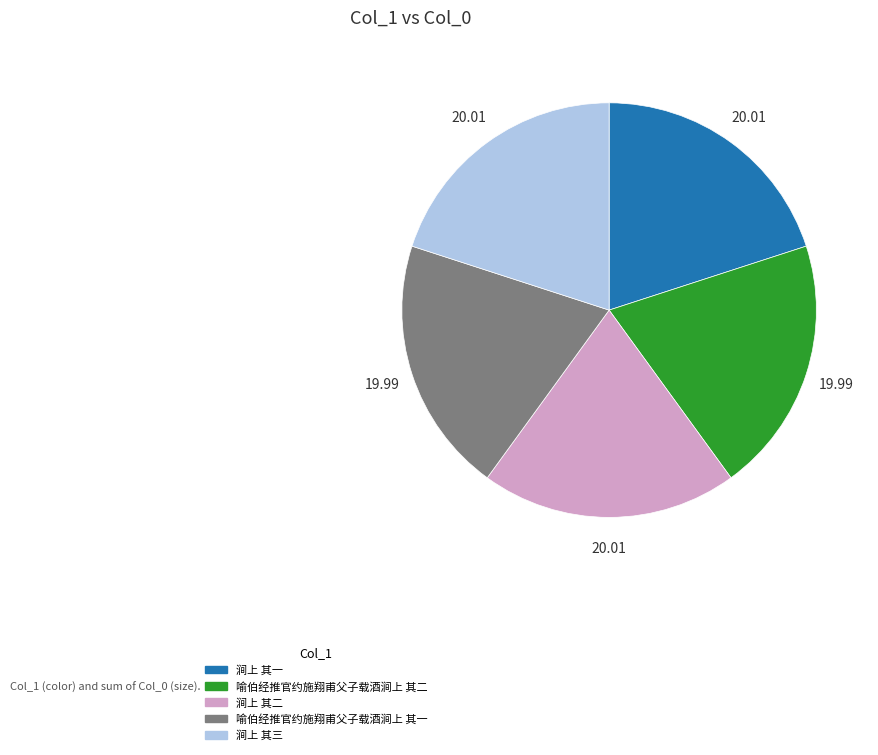

Does any single category account for the majority?

No